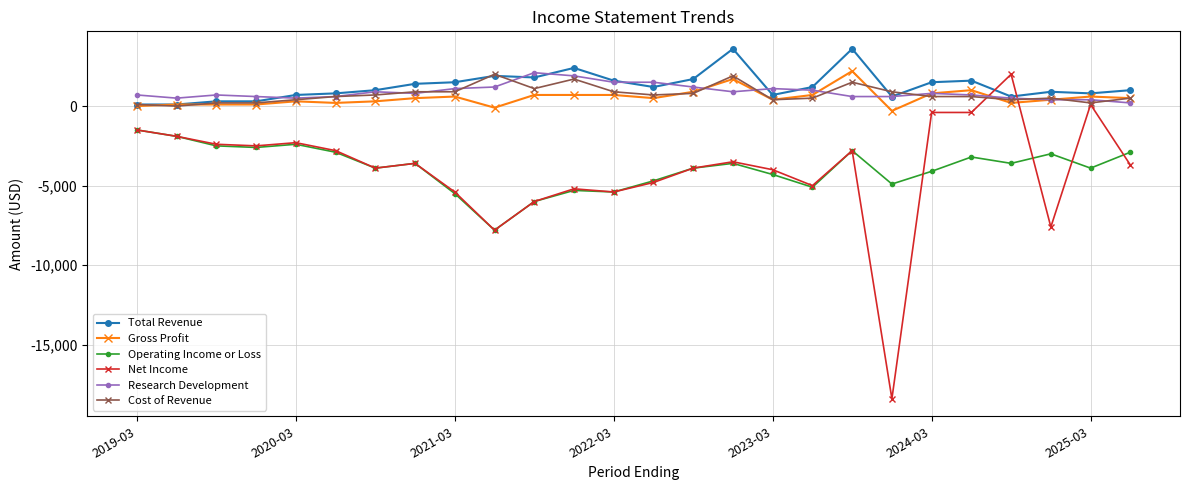

True or false: Gross Profit has more than 1 points higher than both neighbors.

True